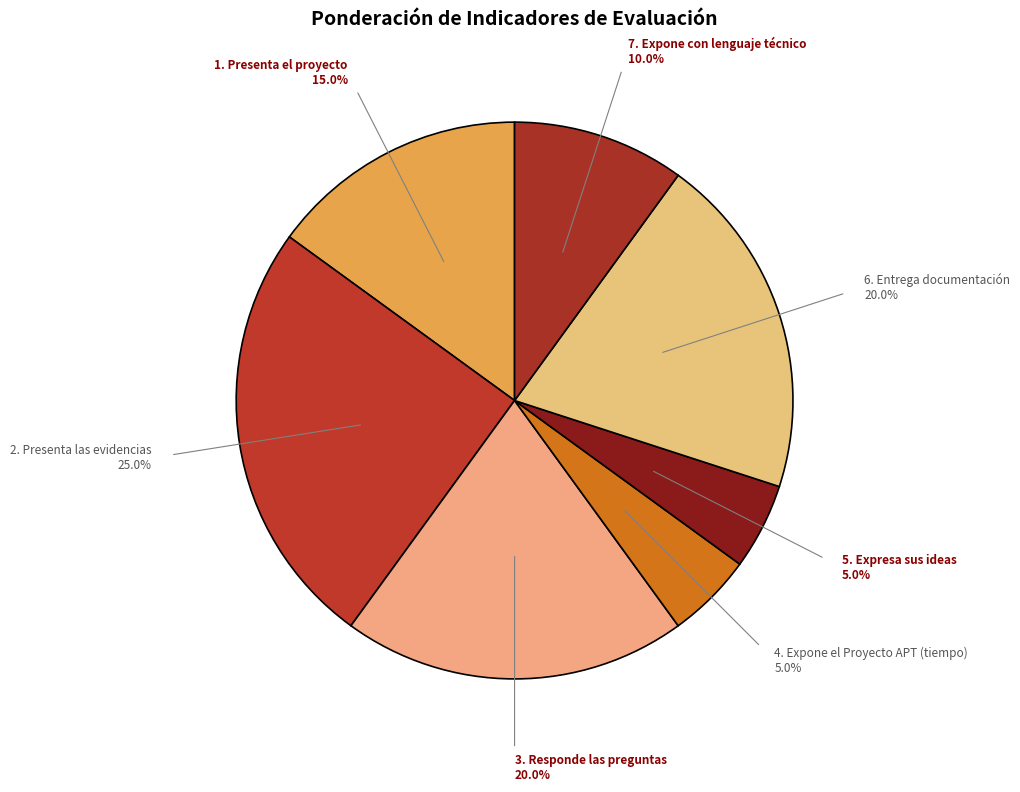

Is there a majority slice in this chart?

No